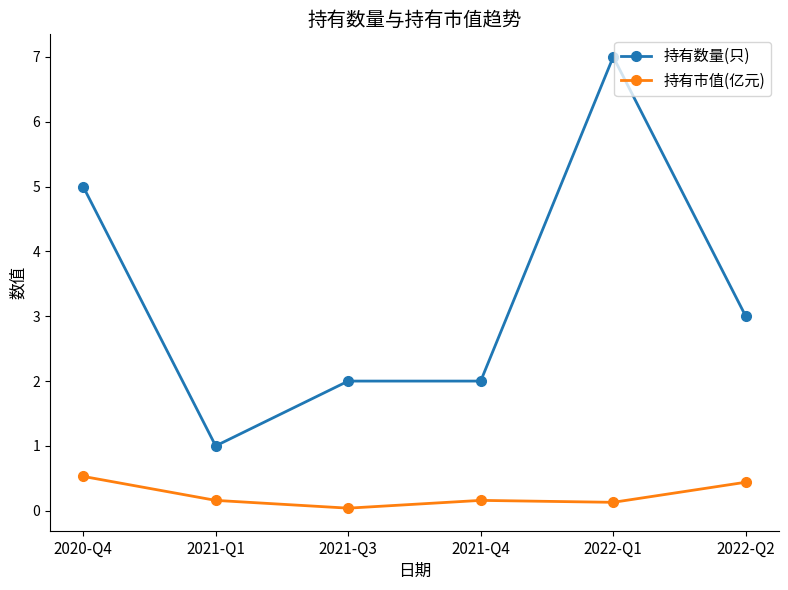

How many 持有数量(只) values are between 2 and 5?

4